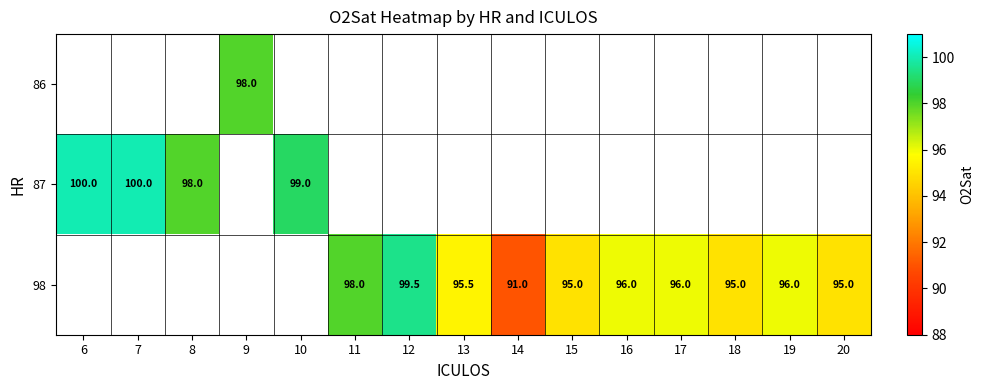

True or false: 87 has a value of 150.7 at 10.

False